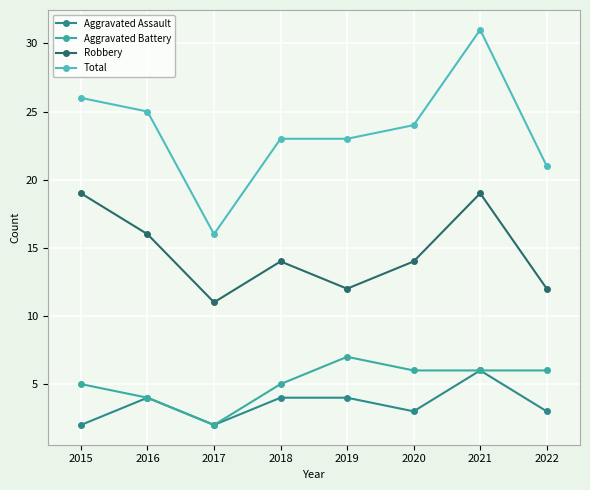

What are all the series names shown in the legend?

Aggravated Assault, Aggravated Battery, Robbery, Total